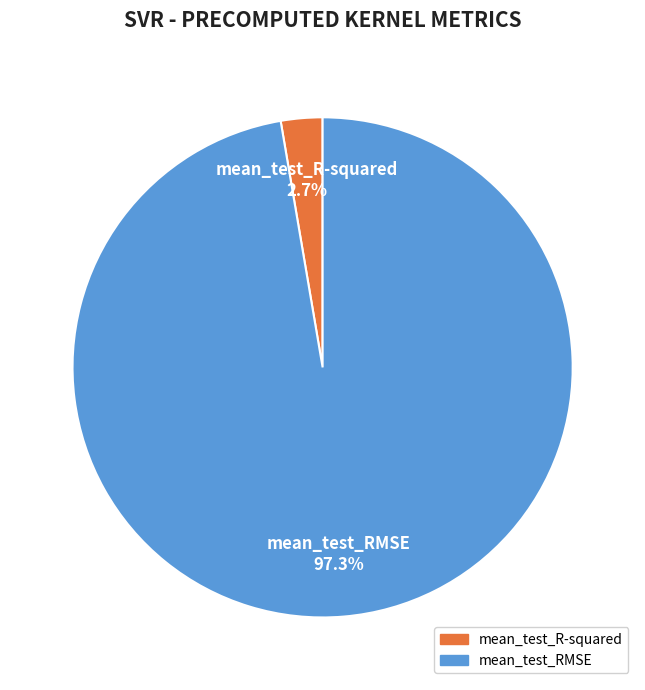

True or false: mean_test_R-squared accounts for 3% of the total.

True